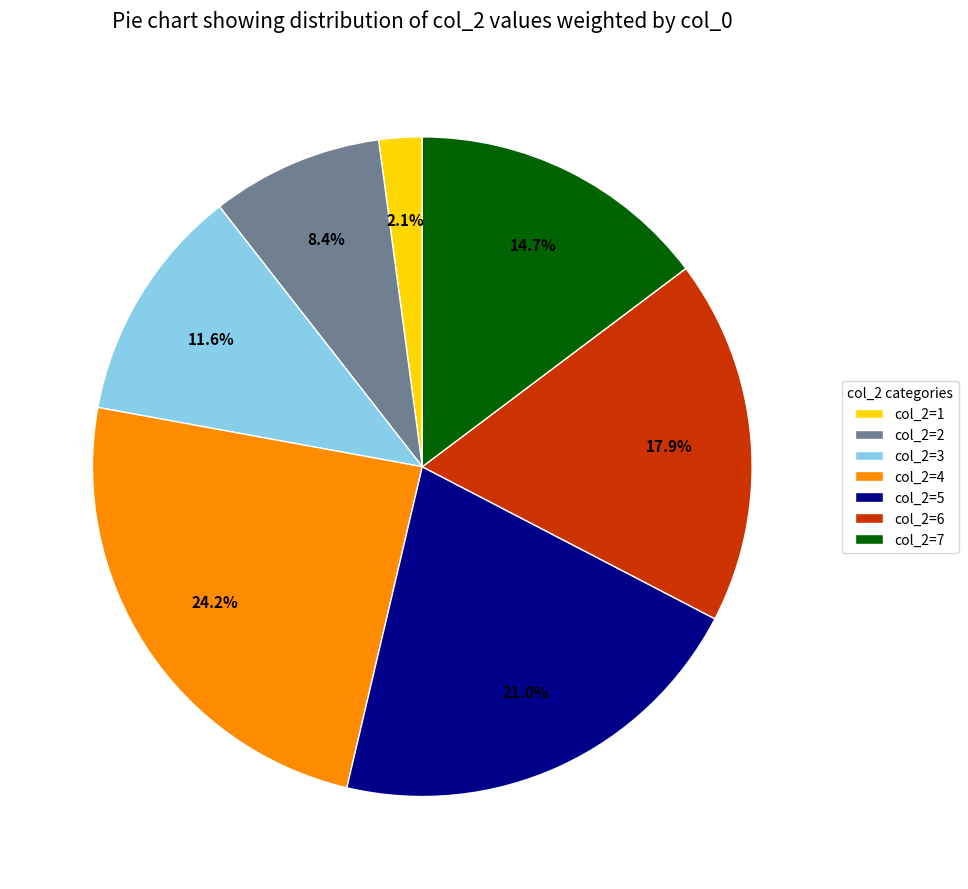

Does any single category account for the majority?

No